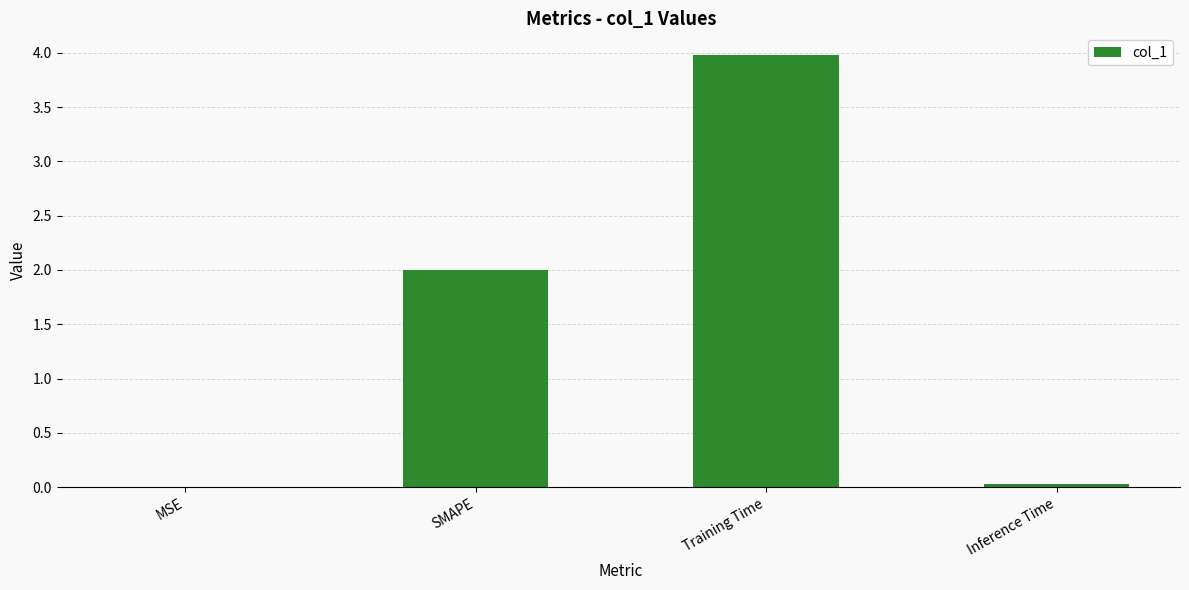

What value does the data have at Training Time?

4.0